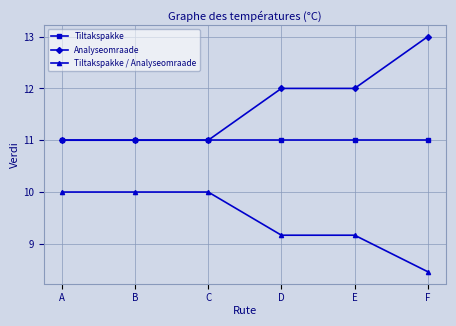

Rank the series at F from lowest to highest value.

Tiltakspakke / Analyseomraade, Tiltakspakke, Analyseomraade